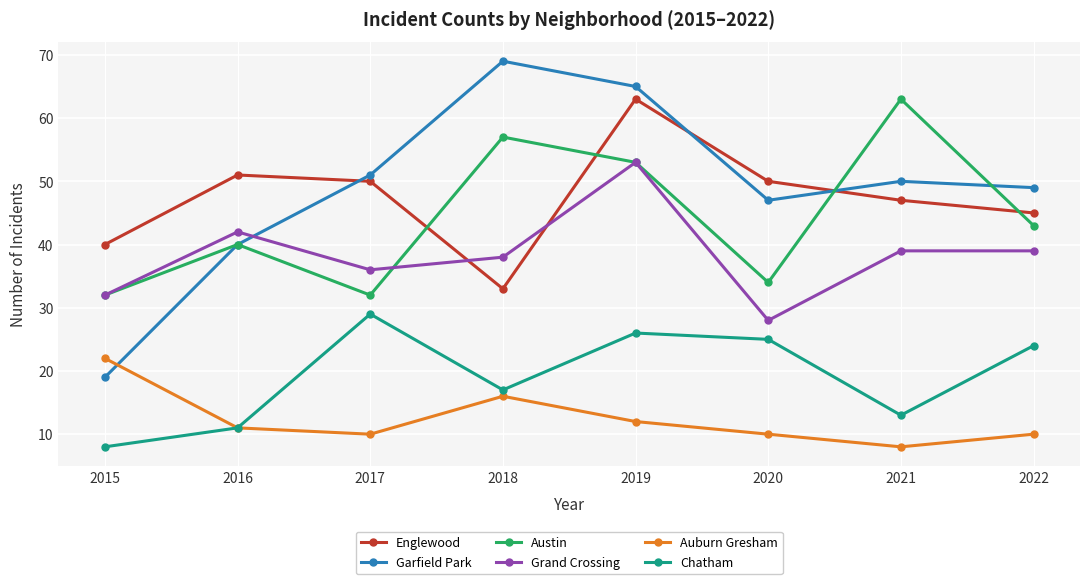

List the labels in order of Chatham value, smallest first.

2015, 2016, 2021, 2018, 2022, 2020, 2019, 2017